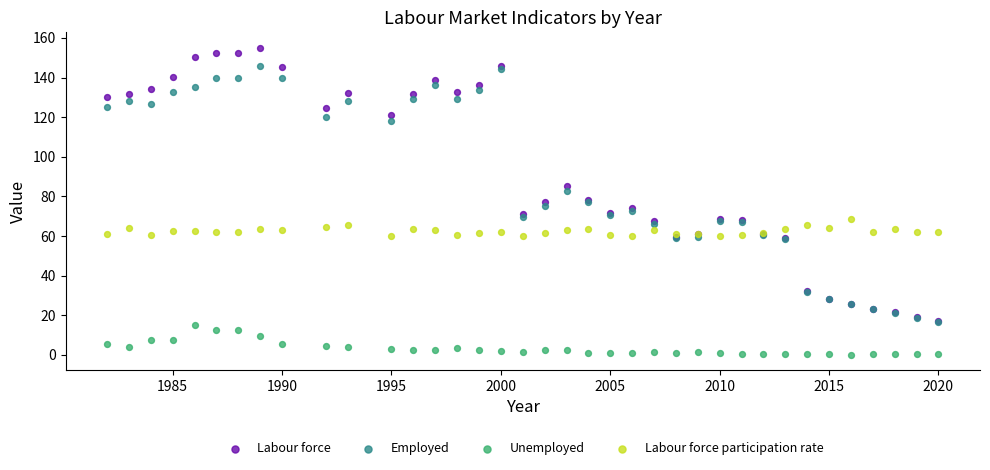

Which series contains the highest Y value?

Labour force